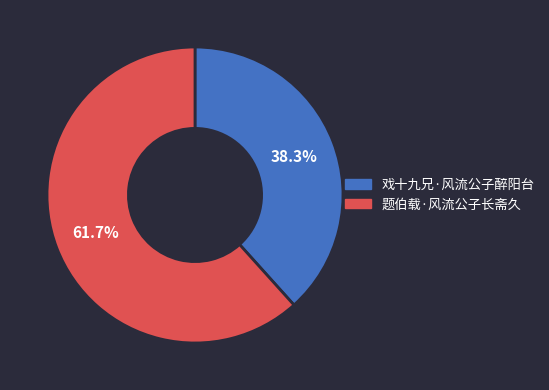

Rank the categories by value from lowest to highest.

戏十九兄·风流公子醉阳台, 题伯载·风流公子长斋久